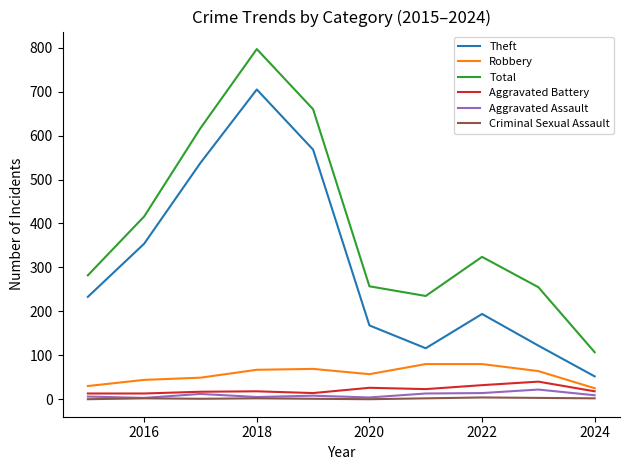

Which series has the widest spread of values?

Total